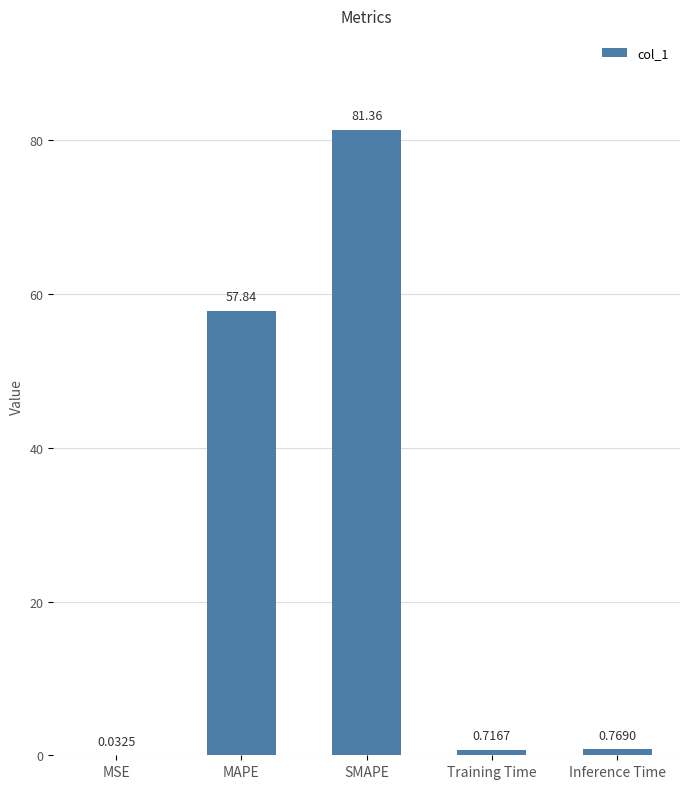

Which category has the highest value across all series?

SMAPE